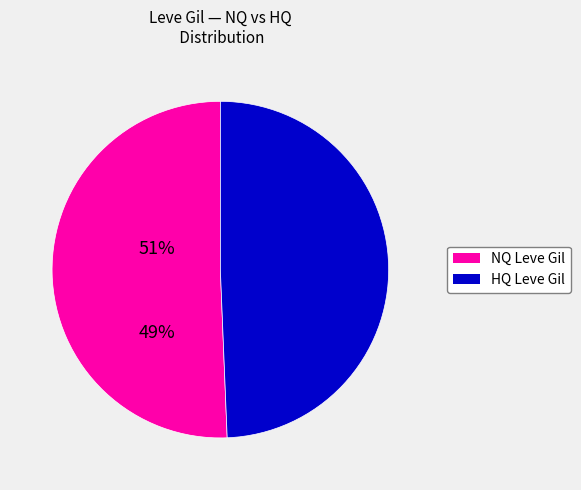

Rank the categories by value from lowest to highest.

HQ Leve Gil, NQ Leve Gil